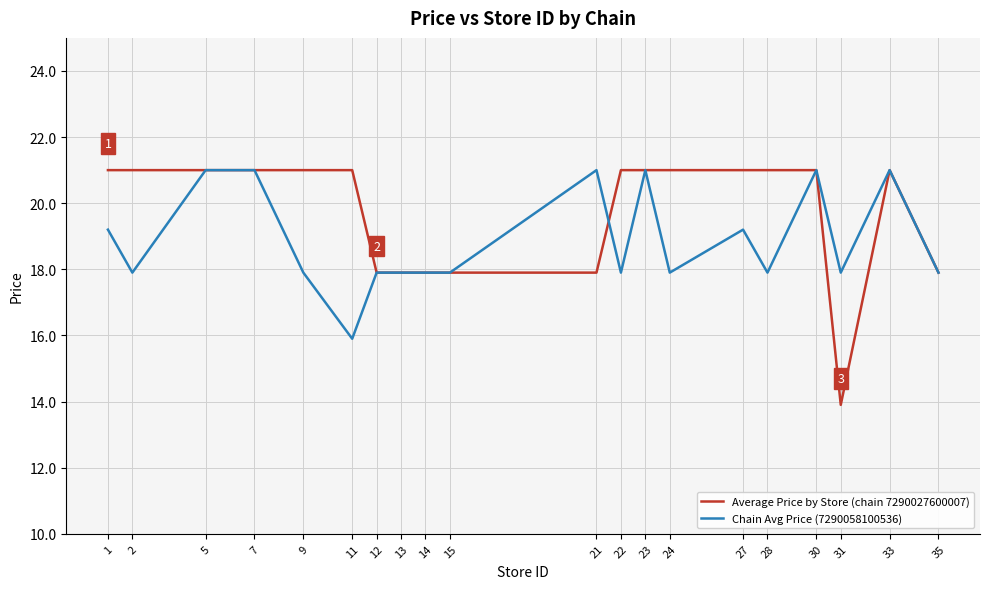

Reading left to right, transcribe all the data shown in this chart.

Average Price by Store (chain 7290027600007): 1=21.0	2=21.0	5=21.0	7=21.0	9=21.0	11=21.0	12=17.9	13=17.9	14=17.9	15=17.9	21=17.9	22=21.0	23=21.0	24=21.0	27=21.0	28=21.0	30=21.0	31=13.9	33=21.0	35=17.9
Chain Avg Price (7290058100536): 1=19.2	2=17.9	5=21.0	7=21.0	9=17.9	11=15.9	12=17.9	13=17.9	14=17.9	15=17.9	21=21.0	22=17.9	23=21.0	24=17.9	27=19.2	28=17.9	30=21.0	31=17.9	33=21.0	35=17.9